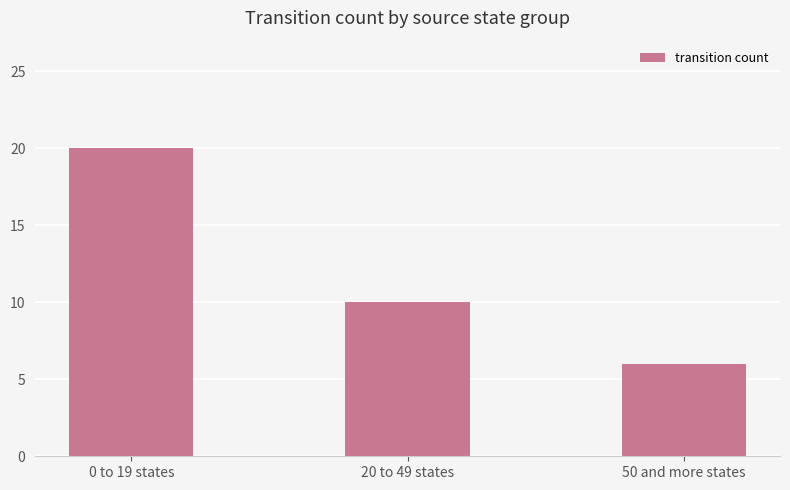

What is the sum of the values at 20 to 49 states and 50 and more states?

16